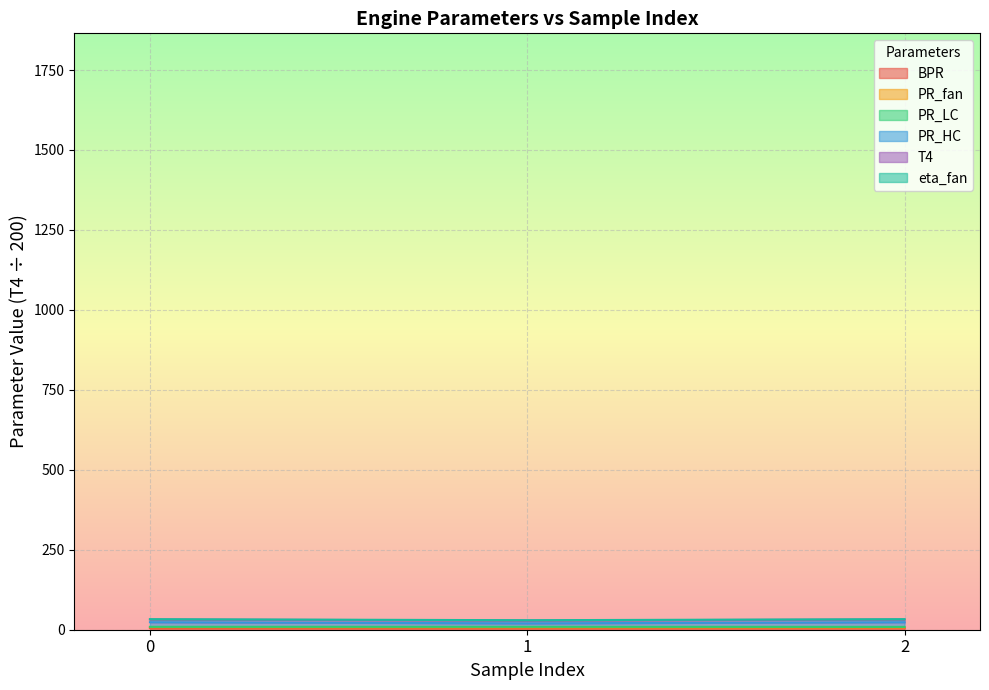

Is the value of PR_HC at 2 greater than the value of eta_fan at 1?

Yes